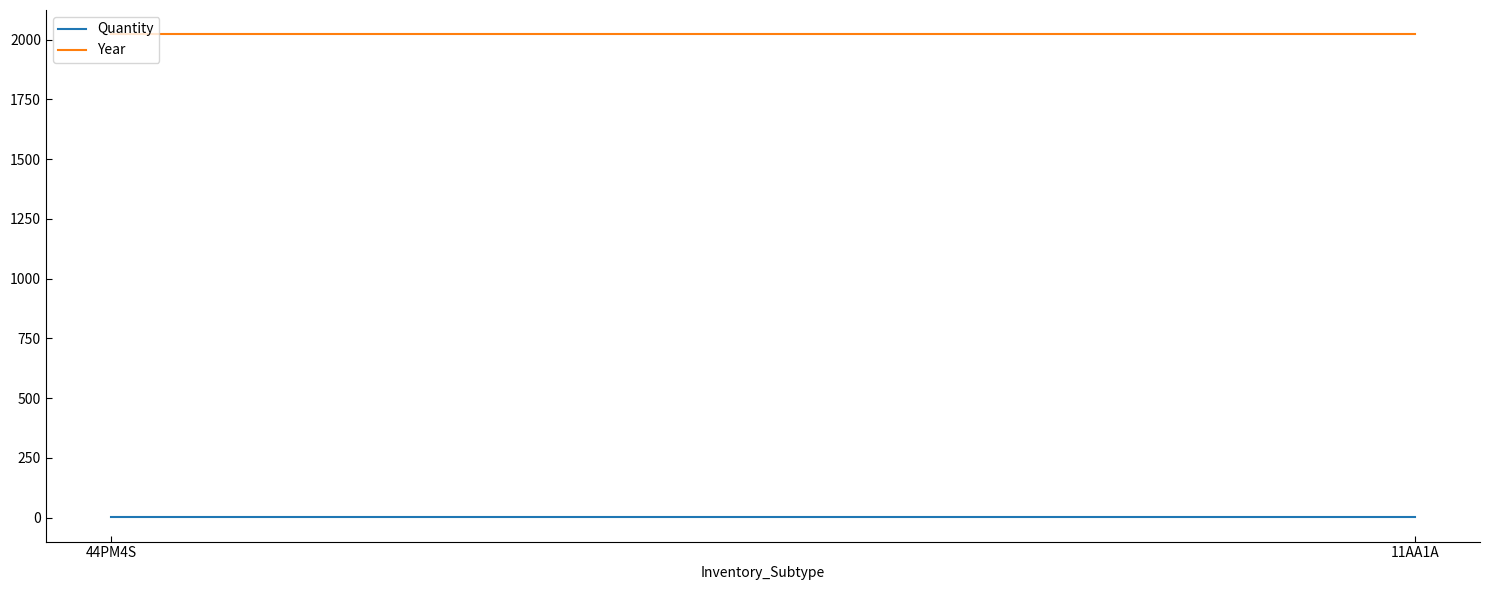

What is the total value across all series at 11AA1A?

2024